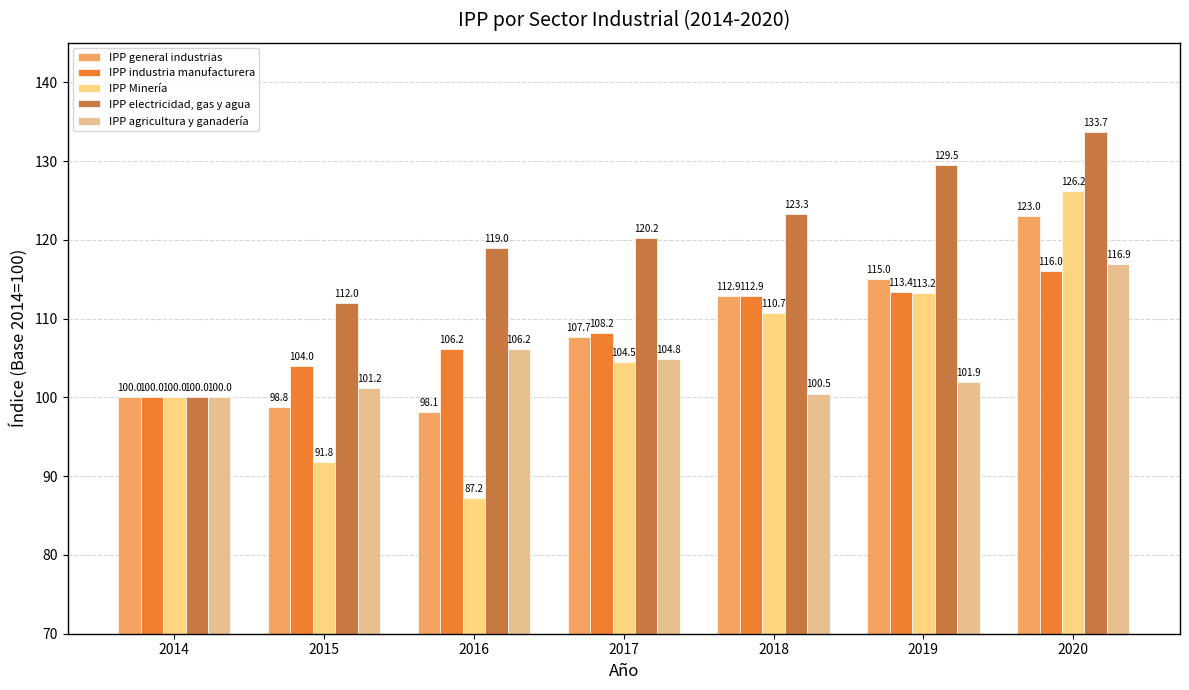

What is the smallest value displayed?

87.2